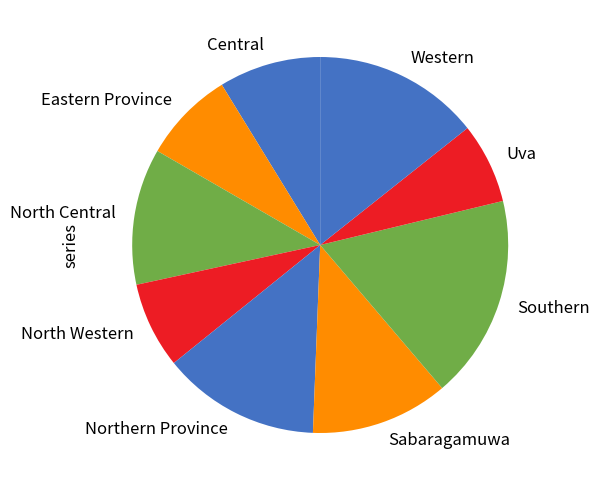

The Eastern Province slice represents 8% of the pie. True or false?

True